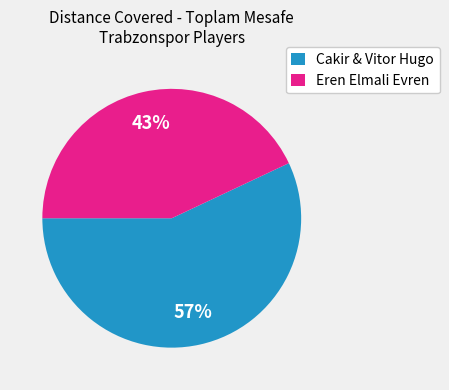

Count the number of slices in the pie.

2